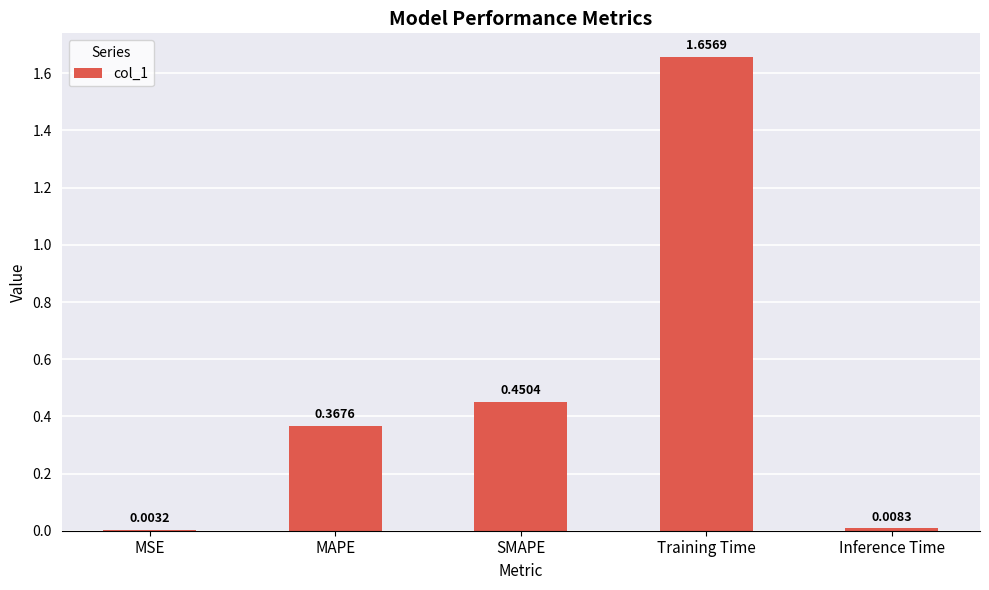

Between Training Time and MSE, which is larger?

Training Time